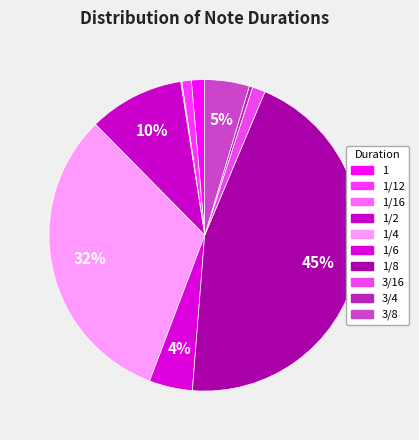

How many segments does this pie chart have?

10